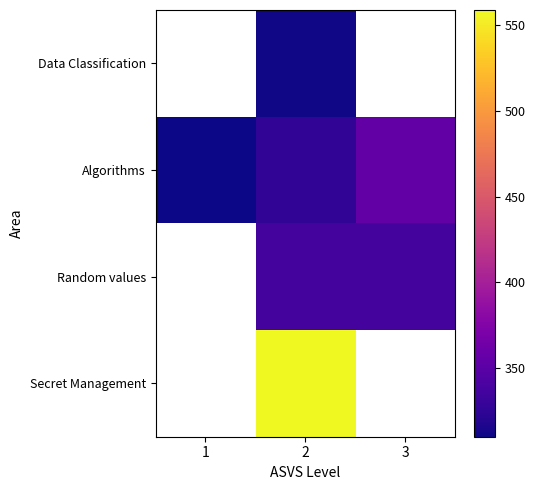

Is the value of row_3 at 1 greater than the value of row_2 at 3?

No